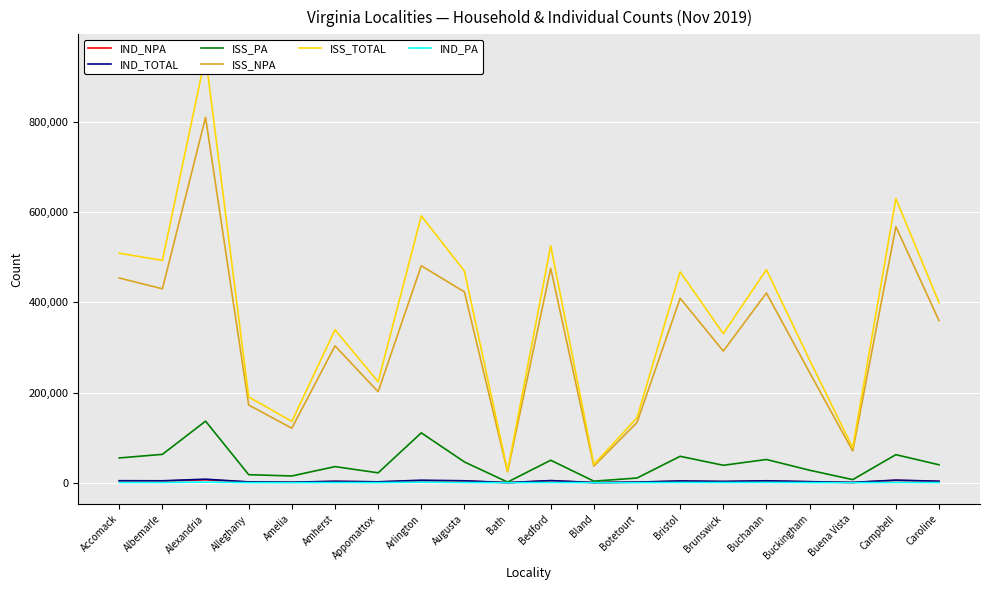

What is the difference between the second highest and minimum values in the IND_NPA series?

4922